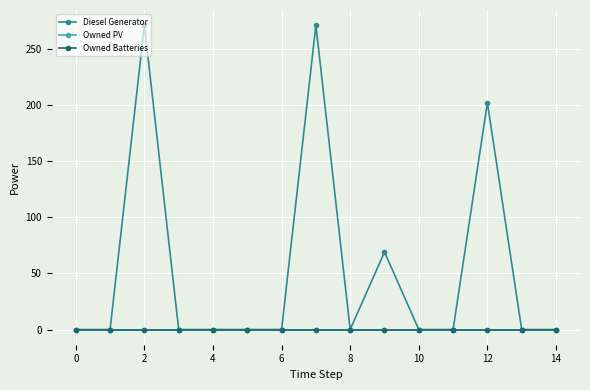

Is this an area chart (filled region under the line)?

No